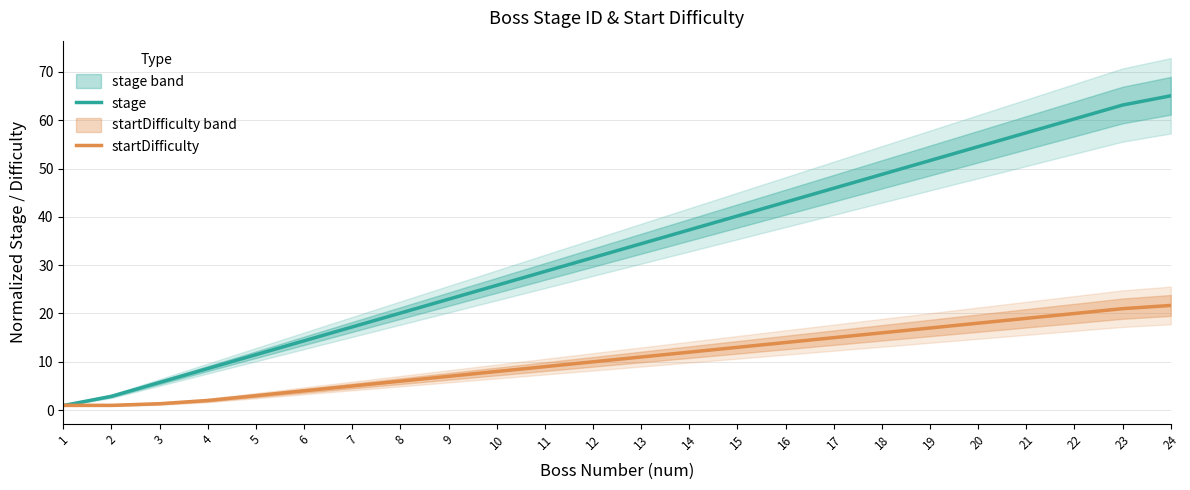

Reading left to right, what are all the values shown in this chart?

stage: 1.0	2.9	5.7	8.6	11.5	14.3	17.2	20.1	23.0	25.8	28.7	31.6	34.4	37.3	40.2	43.0	45.9	48.8	51.7	54.5	57.4	60.3	63.1	65.0
startDifficulty: 1.0	1.0	1.3	2.0	3.0	4.0	5.0	6.0	7.0	8.0	9.0	10.0	11.0	12.0	13.0	14.0	15.0	16.0	17.0	18.0	19.0	20.0	21.0	21.7